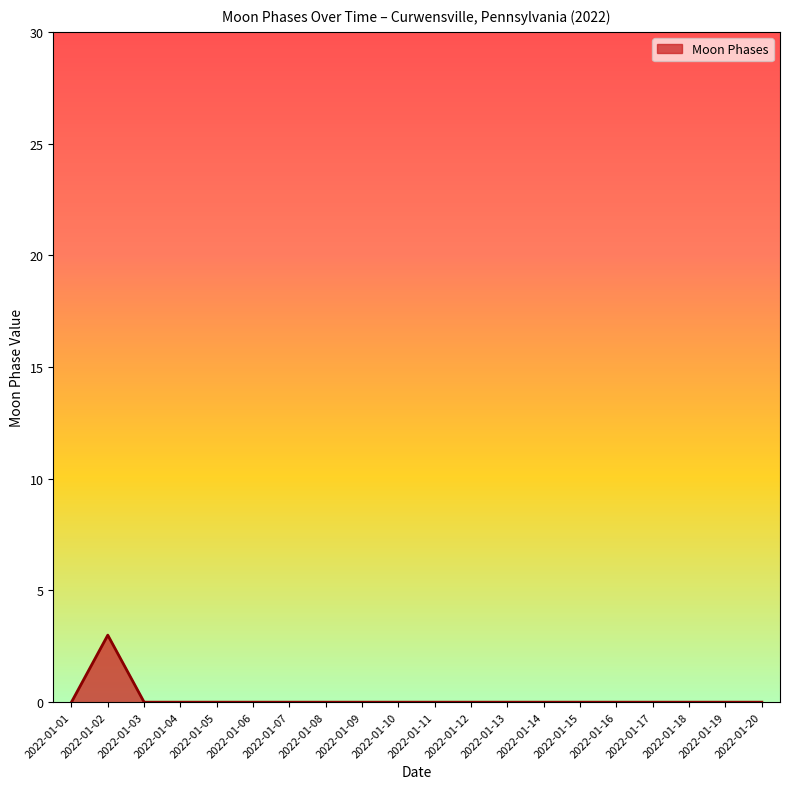

Reading left to right, list all the values displayed in this chart.

0	3	0	0	0	0	0	0	0	0	0	0	0	0	0	0	0	0	0	0